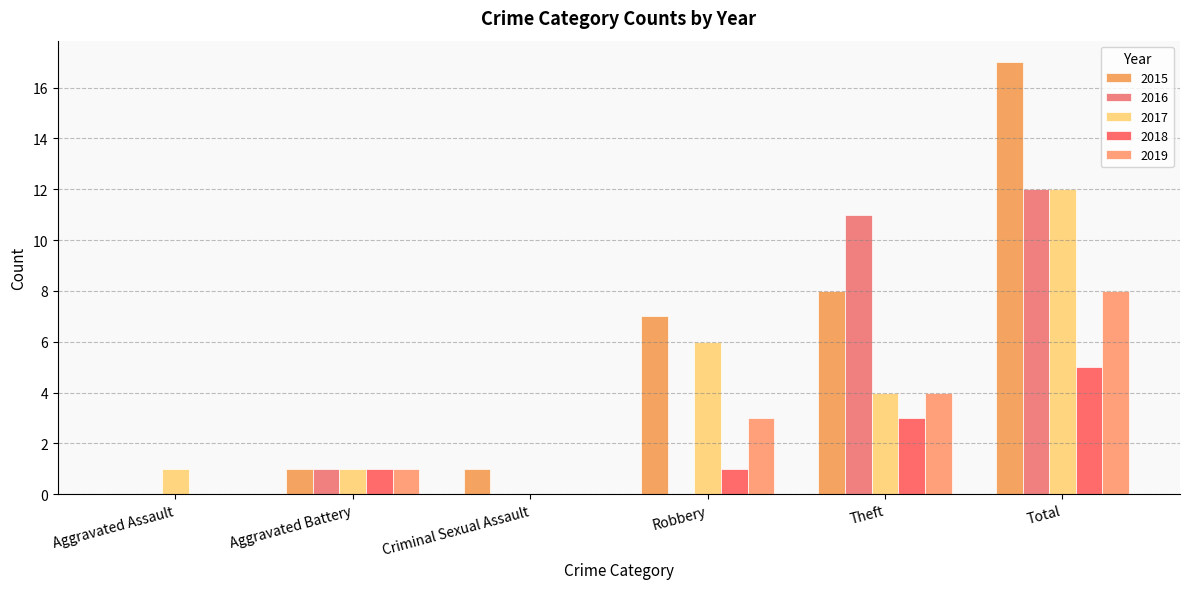

What are all the series names shown in the legend?

2015, 2016, 2017, 2018, 2019